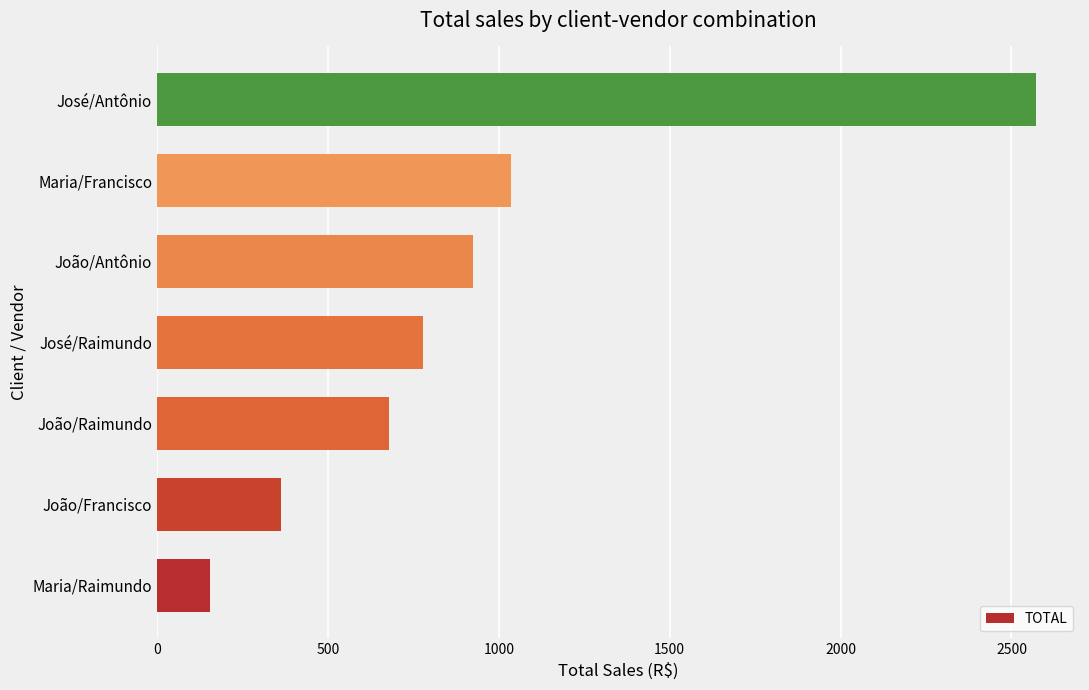

What is the difference between the values at João/Antônio and João/Francisco?

560